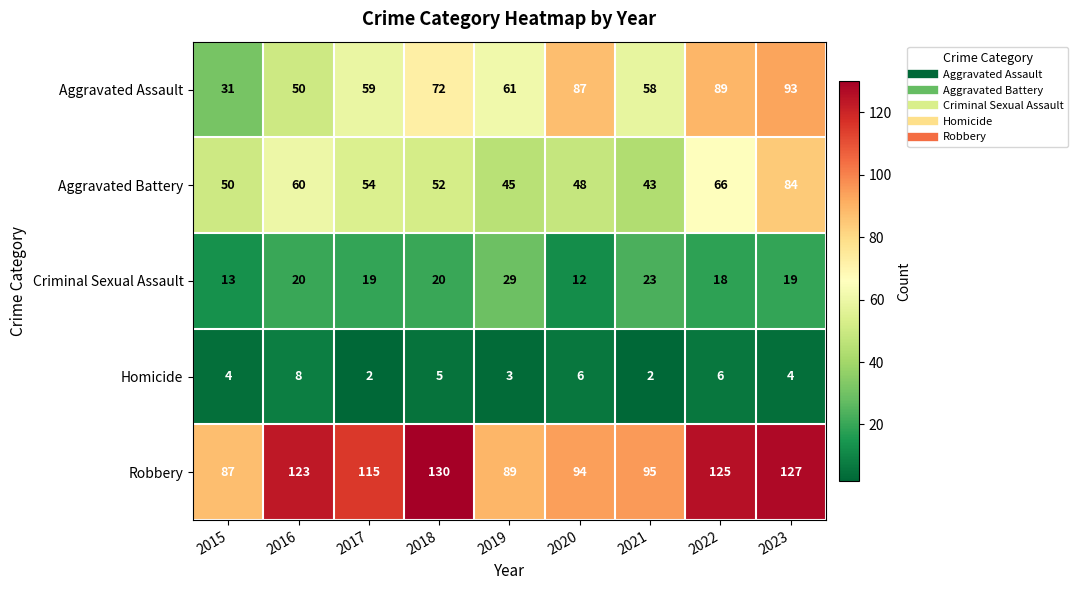

The value of Homicide at 2016 is 2. True or false?

False